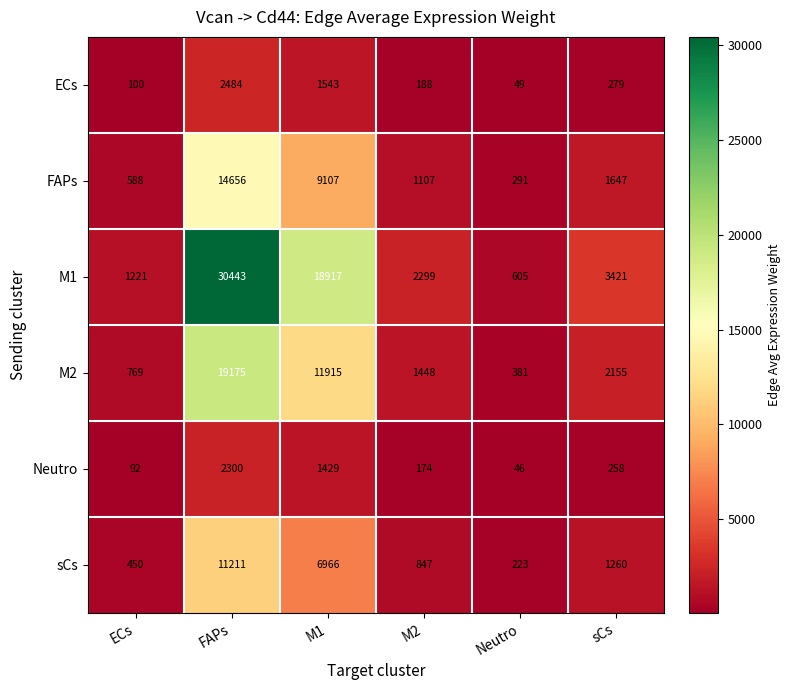

Rank the series by their maximum value, from lowest to highest.

Neutro, ECs, sCs, FAPs, M2, M1